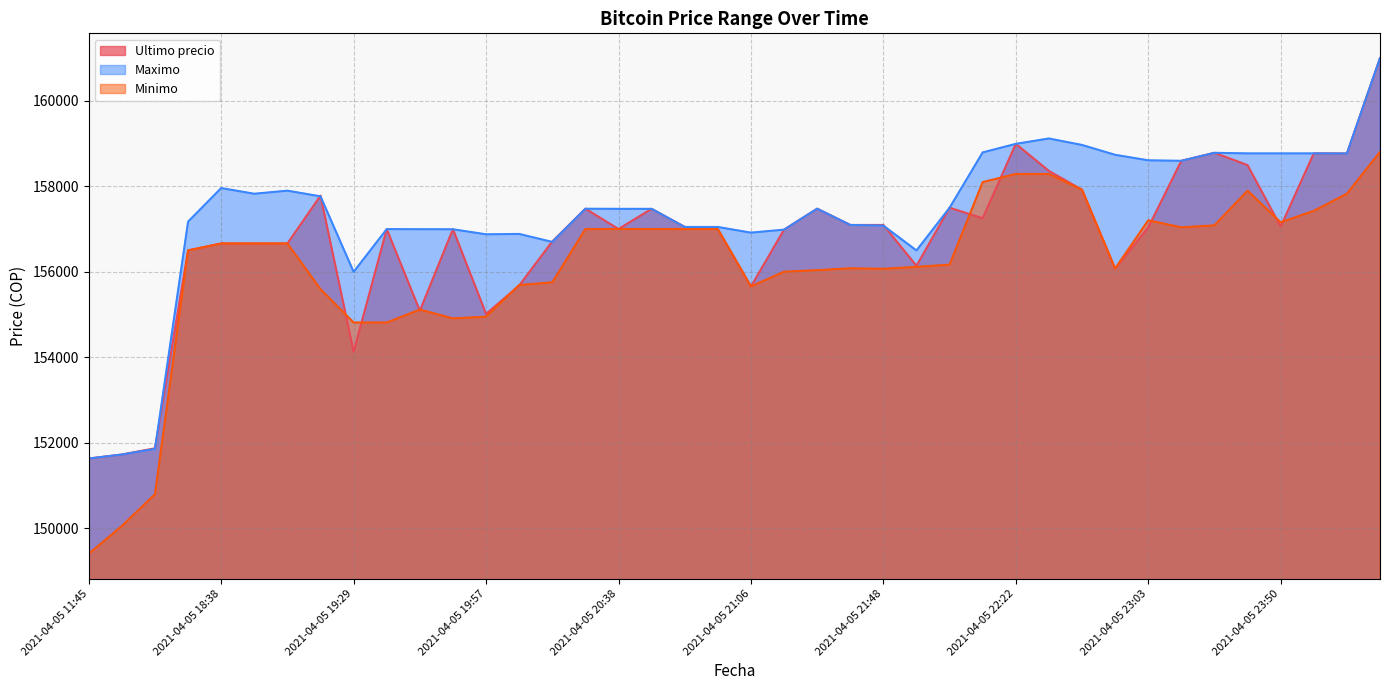

Reading left to right, list all the values displayed in this chart.

Ultimo precio: 2021-04-05 11:45=151633	2021-04-05 16:00=151727	2021-04-05 16:21=151872	2021-04-05 18:21=156502	2021-04-05 18:38=156663	2021-04-05 18:53=156663	2021-04-05 19:06=156663	2021-04-05 19:17=157782	2021-04-05 19:29=154130	2021-04-05 19:38=157000	2021-04-05 19:46=155090	2021-04-05 19:51=156999	2021-04-05 19:57=155017	2021-04-05 20:05=155679	2021-04-05 20:15=156711	2021-04-05 20:28=157477	2021-04-05 20:38=157002	2021-04-05 20:46=157474	2021-04-05 20:52=157050	2021-04-05 20:58=157000	2021-04-05 21:06=155656	2021-04-05 21:16=156987	2021-04-05 21:27=157477	2021-04-05 21:38=157097	2021-04-05 21:48=157097	2021-04-05 21:55=156141	2021-04-05 22:01=157500	2021-04-05 22:10=157254	2021-04-05 22:22=158994	2021-04-05 22:34=158361	2021-04-05 22:45=157920	2021-04-05 22:55=156071	2021-04-05 23:03=157036	2021-04-05 23:13=158598	2021-04-05 23:26=158785	2021-04-05 23:39=158497	2021-04-05 23:50=157058	2021-04-05 23:59=158771	2021-04-06 00:23=158768	2021-04-06 00:42=161000
Maximo: 2021-04-05 11:45=151633	2021-04-05 16:00=151727	2021-04-05 16:21=151858	2021-04-05 18:21=157175	2021-04-05 18:38=157960	2021-04-05 18:53=157827	2021-04-05 19:06=157899	2021-04-05 19:17=157766	2021-04-05 19:29=156000	2021-04-05 19:38=157000	2021-04-05 19:46=156997	2021-04-05 19:51=156996	2021-04-05 19:57=156878	2021-04-05 20:05=156887	2021-04-05 20:15=156700	2021-04-05 20:28=157477	2021-04-05 20:38=157474	2021-04-05 20:46=157474	2021-04-05 20:52=157050	2021-04-05 20:58=157050	2021-04-05 21:06=156917	2021-04-05 21:16=156987	2021-04-05 21:27=157477	2021-04-05 21:38=157097	2021-04-05 21:48=157082	2021-04-05 21:55=156500	2021-04-05 22:01=157500	2021-04-05 22:10=158794	2021-04-05 22:22=158994	2021-04-05 22:34=159120	2021-04-05 22:45=158968	2021-04-05 22:55=158738	2021-04-05 23:03=158609	2021-04-05 23:13=158598	2021-04-05 23:26=158785	2021-04-05 23:39=158771	2021-04-05 23:50=158771	2021-04-05 23:59=158771	2021-04-06 00:23=158768	2021-04-06 00:42=161000
Minimo: 2021-04-05 11:45=149404	2021-04-05 16:00=150056	2021-04-05 16:21=150798	2021-04-05 18:21=156502	2021-04-05 18:38=156663	2021-04-05 18:53=156663	2021-04-05 19:06=156663	2021-04-05 19:17=155596	2021-04-05 19:29=154815	2021-04-05 19:38=154815	2021-04-05 19:46=155117	2021-04-05 19:51=154911	2021-04-05 19:57=154951	2021-04-05 20:05=155692	2021-04-05 20:15=155755	2021-04-05 20:28=157000	2021-04-05 20:38=157003	2021-04-05 20:46=157001	2021-04-05 20:52=157000	2021-04-05 20:58=157000	2021-04-05 21:06=155658	2021-04-05 21:16=156003	2021-04-05 21:27=156039	2021-04-05 21:38=156083	2021-04-05 21:48=156071	2021-04-05 21:55=156116	2021-04-05 22:01=156169	2021-04-05 22:10=158100	2021-04-05 22:22=158289	2021-04-05 22:34=158289	2021-04-05 22:45=157920	2021-04-05 22:55=156079	2021-04-05 23:03=157205	2021-04-05 23:13=157042	2021-04-05 23:26=157087	2021-04-05 23:39=157900	2021-04-05 23:50=157159	2021-04-05 23:59=157427	2021-04-06 00:23=157827	2021-04-06 00:42=158805